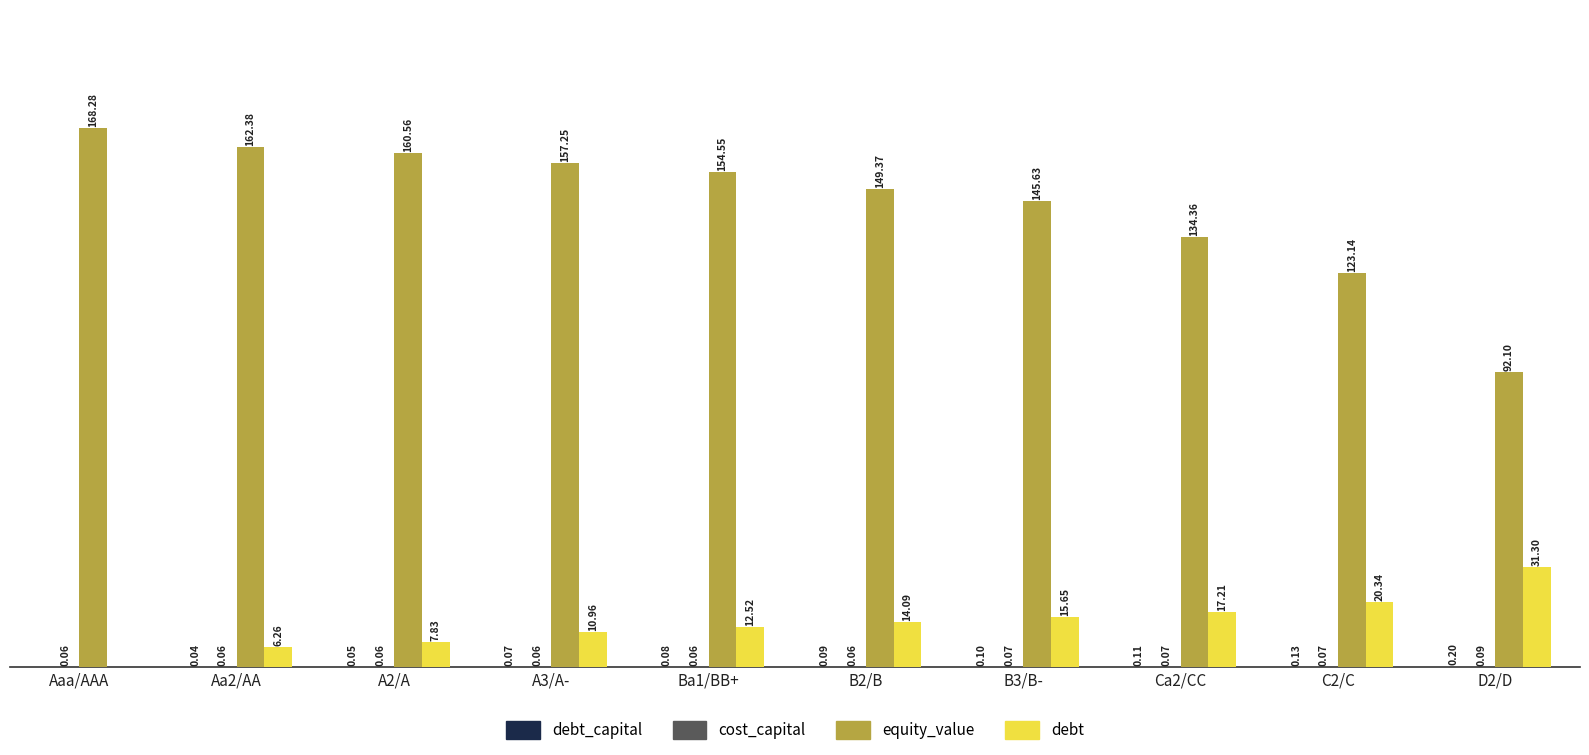

Where does the debt series first go above 14?

B2/B